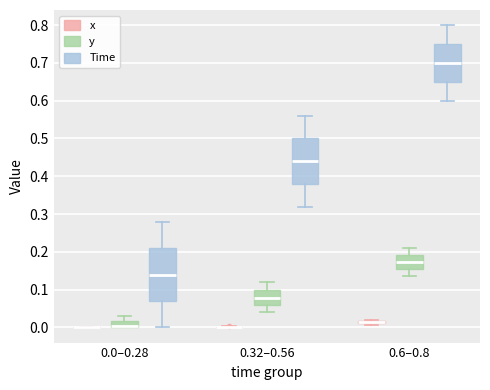

Where is the upper edge of the box for 0.0–0.28 (y) on the y-axis? The values are not printed on the chart, so give them approximately, as read against the axis.

0.02